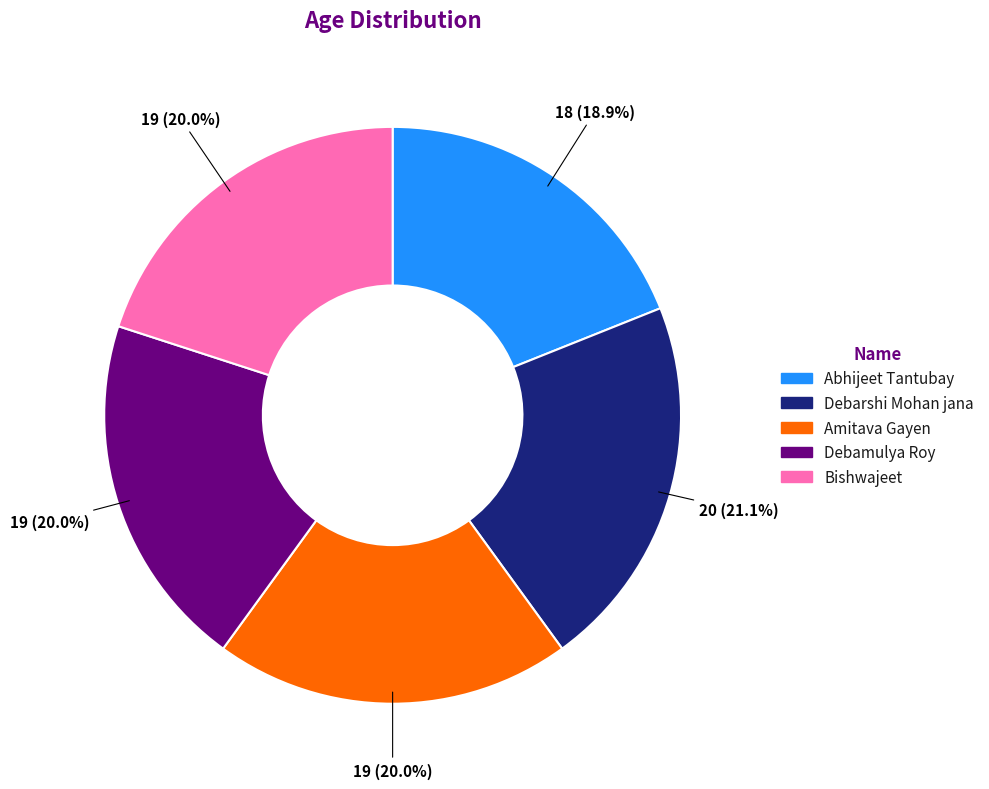

How many slices are in this pie chart?

5